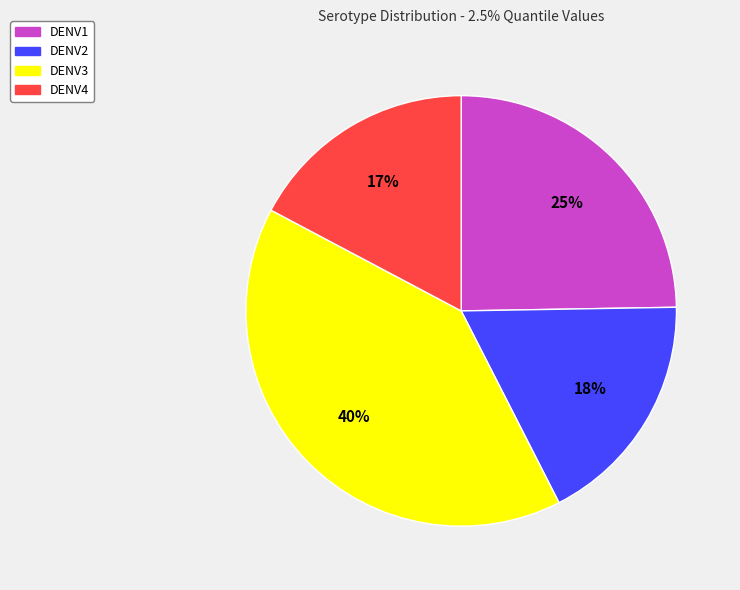

Combined, do DENV4 and DENV1 account for over 50%?

No